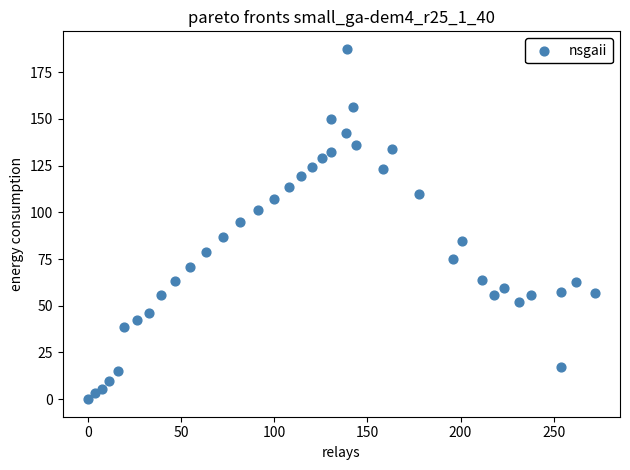

What is the range of Y values (max minus min)?

187.5